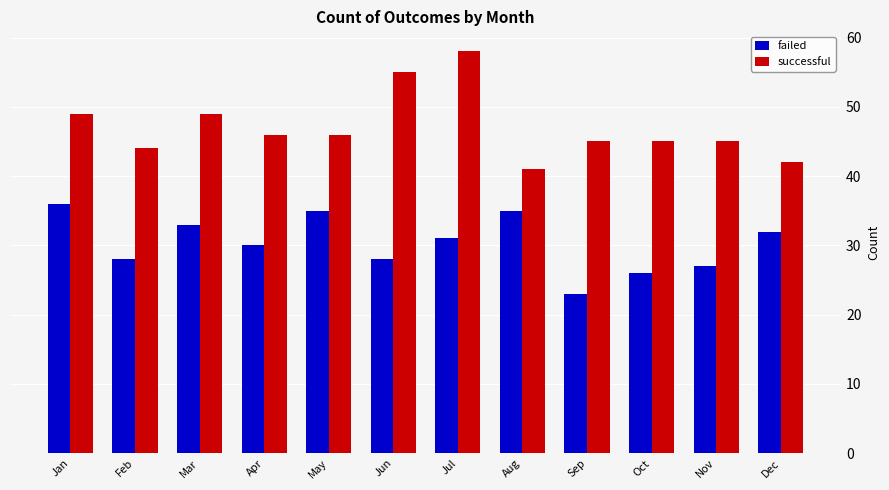

Which series has the largest range (max minus min)?

successful